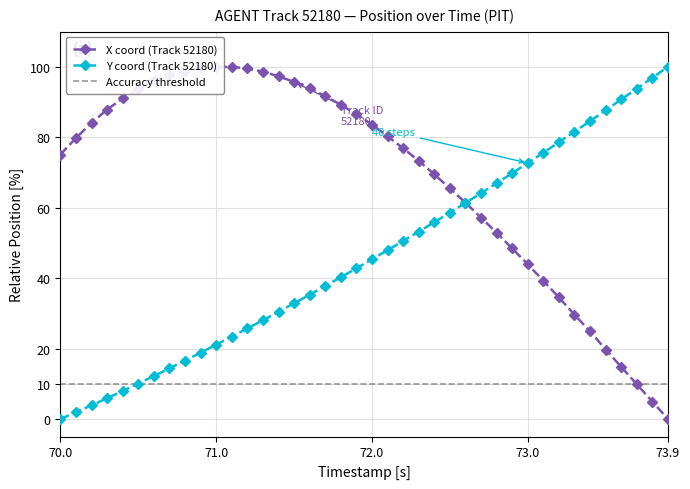

What is the highest value of the Y coord (Track 52180) series?

100.0